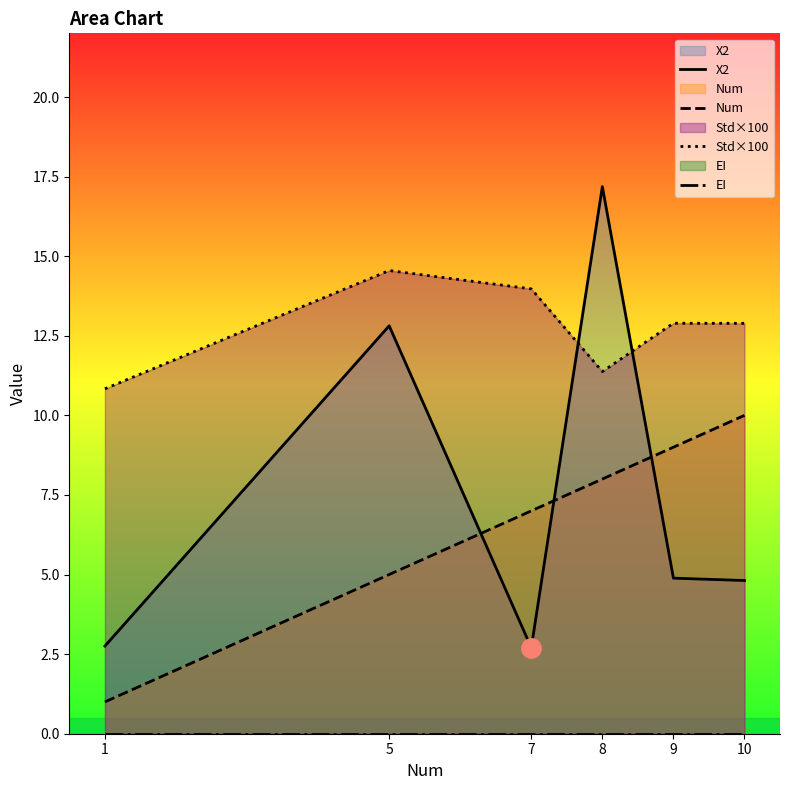

Which series changed the most between 5 and 10?

X2